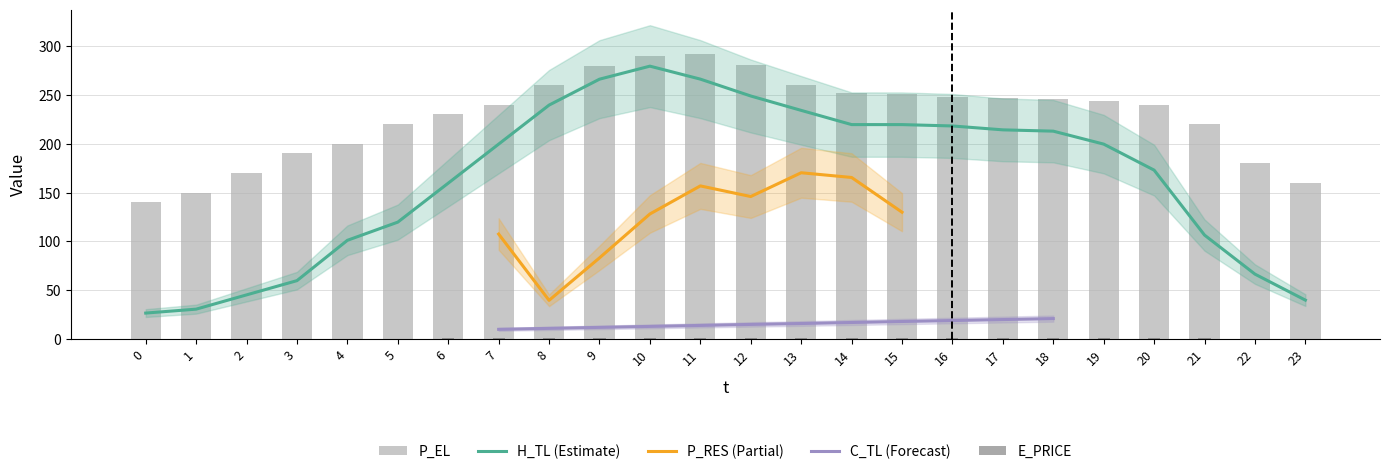

Is it true that H_TL equals 266.0 at 9?

True